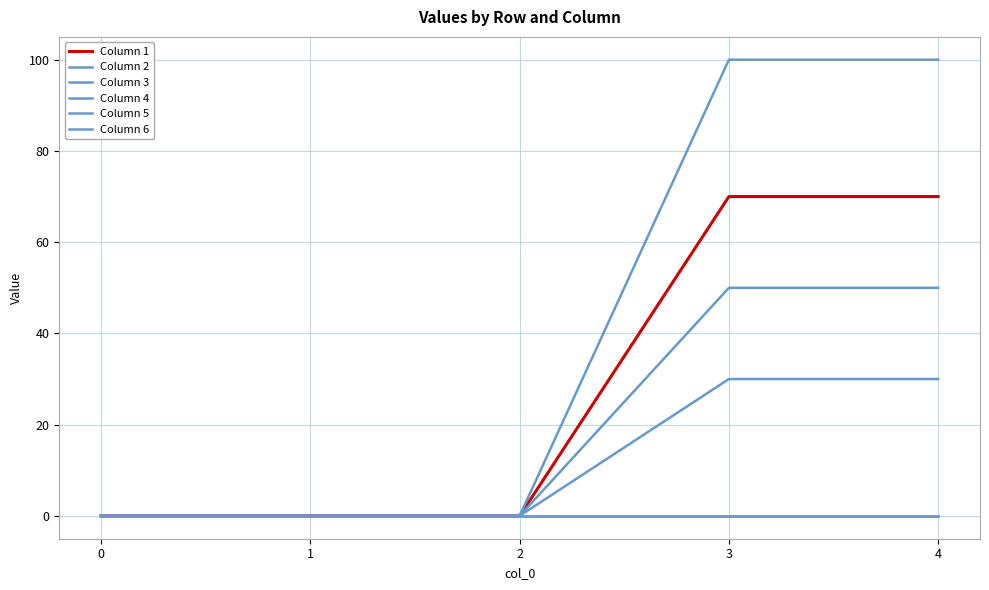

Reading right to left, list all the values displayed in this chart.

Column 1: 4=70	3=70	2=0	1=0	0=0
Column 2: 4=30	3=30	2=0	1=0	0=0
Column 3: 4=50	3=50	2=0	1=0	0=0
Column 4: 4=100	3=100	2=0	1=0	0=0
Column 5: 4=0	3=0	2=0	1=0	0=0
Column 6: 4=0	3=0	2=0	1=0	0=0